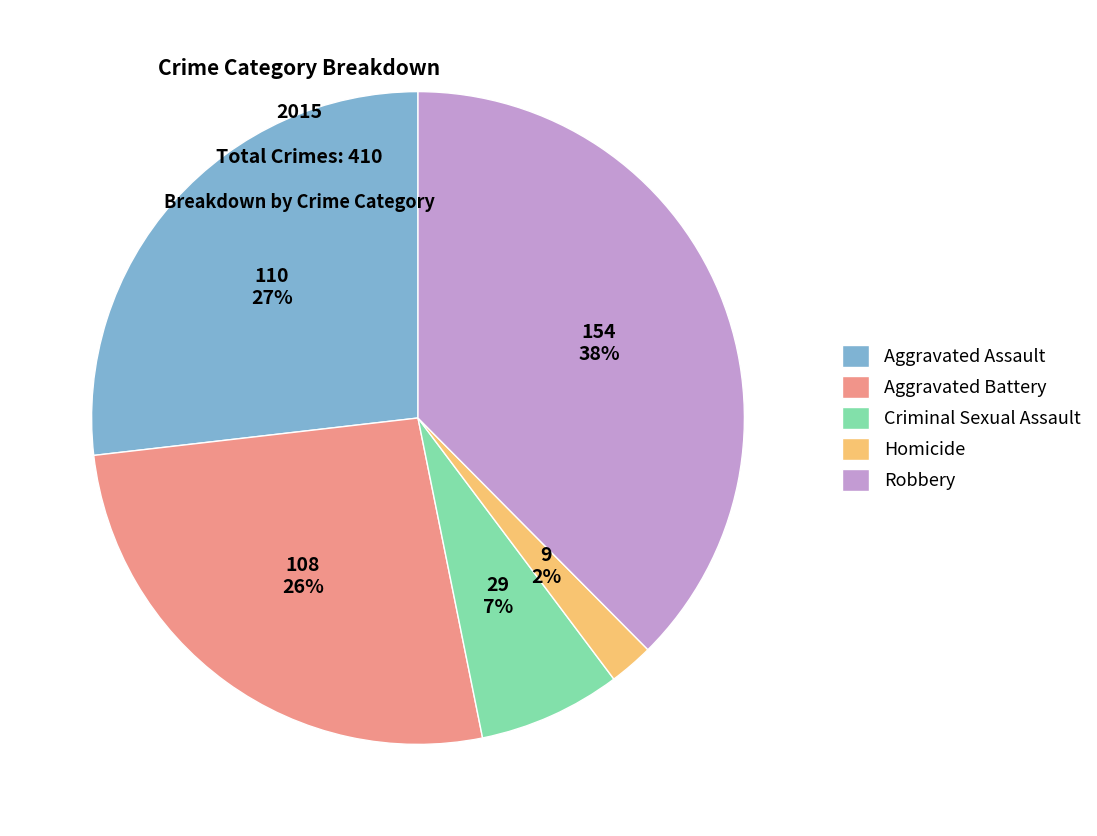

Is there a majority slice in this chart?

No